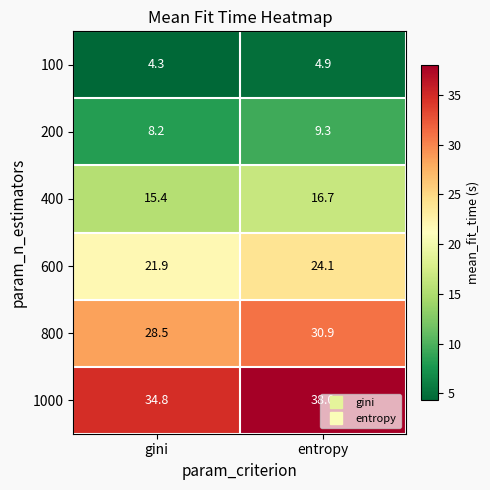

The 400 series shows 27.2 at gini. True or false?

False